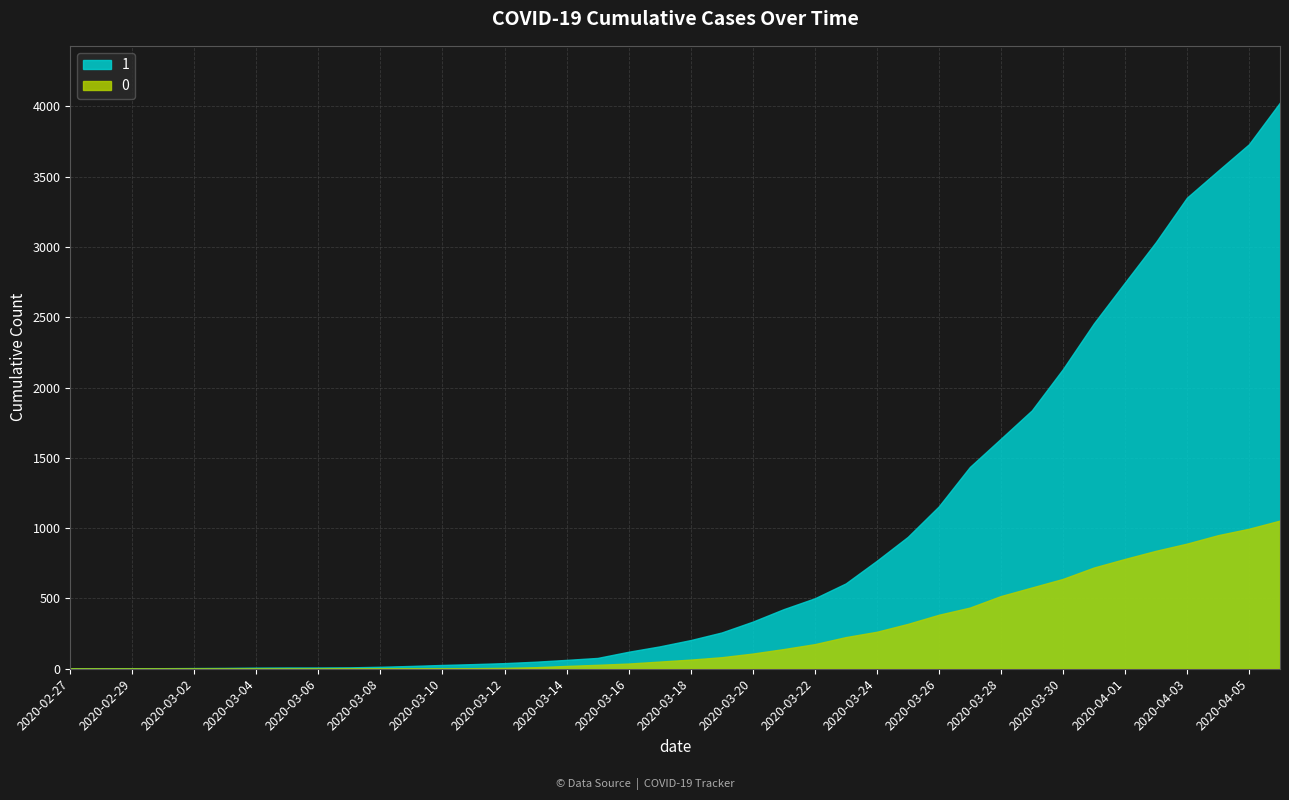

True or false: 0 and 1 intersect in this chart.

False